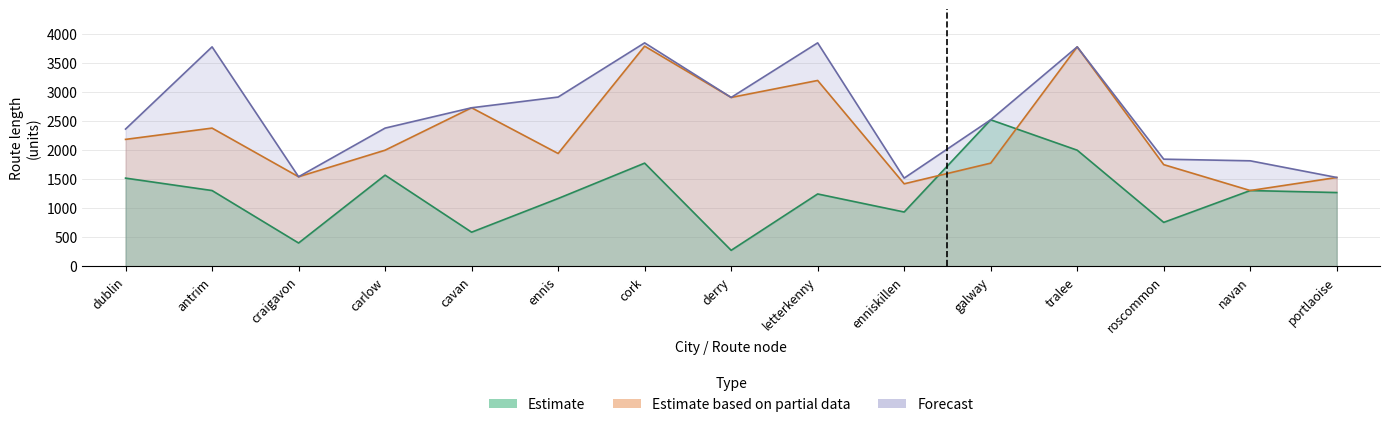

True or false: Estimate (length) has a value of 150.3 at derry.

False